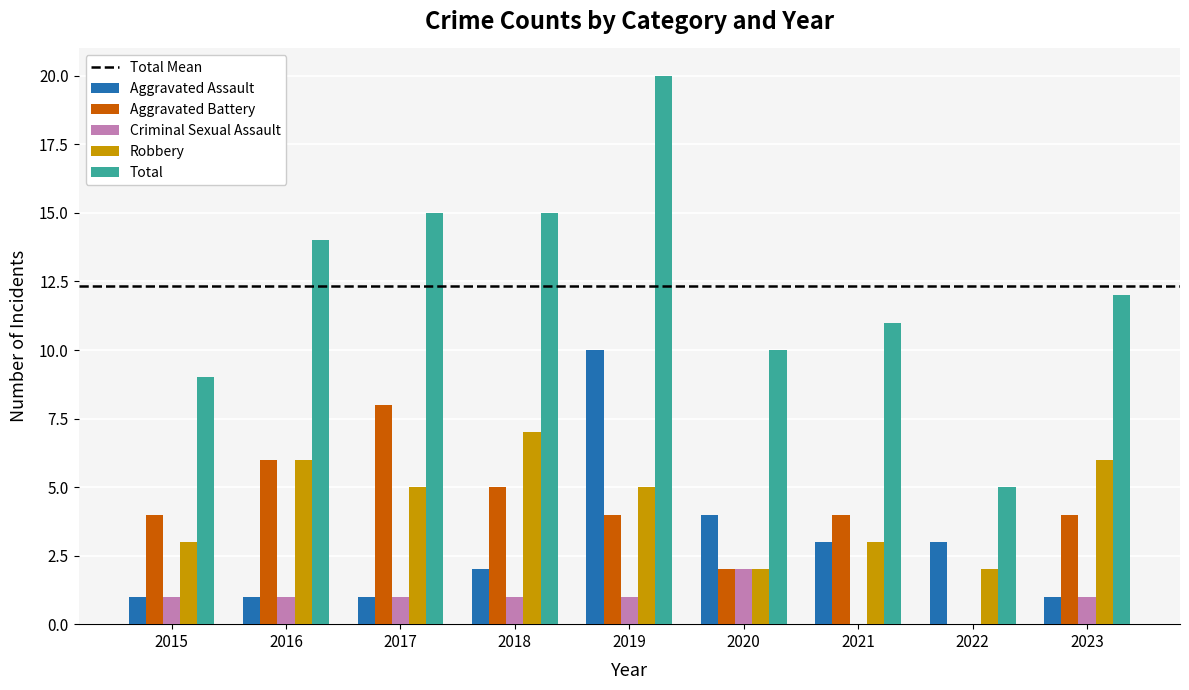

At which category is the sum across all series the highest?

2019